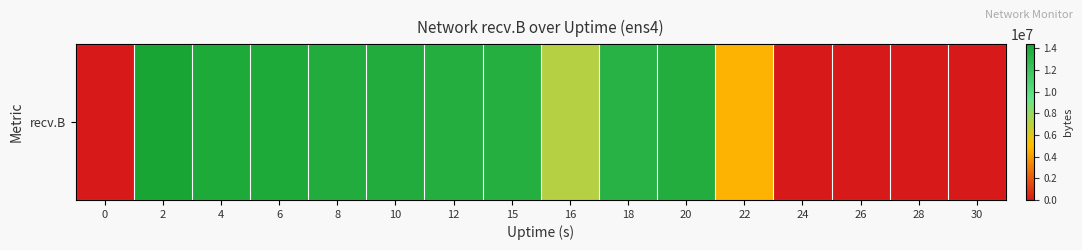

Between 0 and 20, which is larger?

20